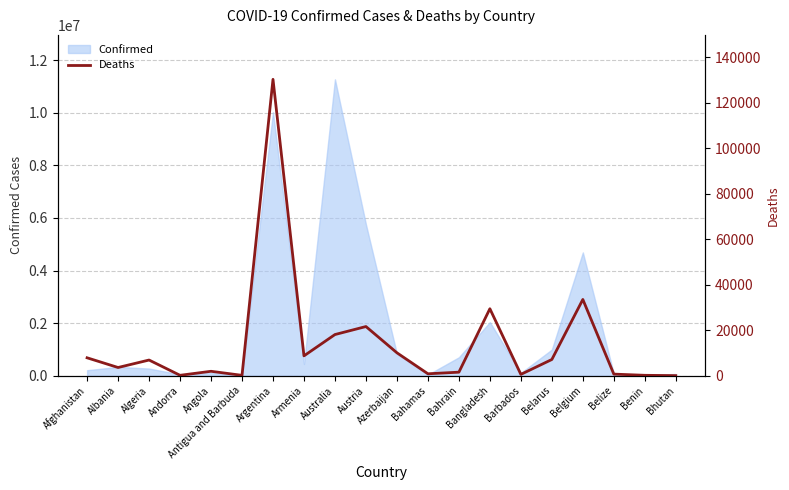

The value of Confirmed at Argentina is 10024095. True or false?

True